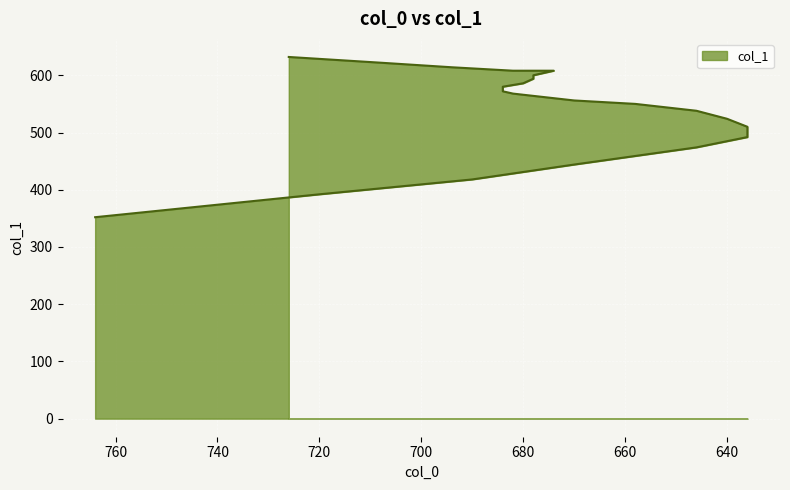

How many lines are shown in the chart?

1